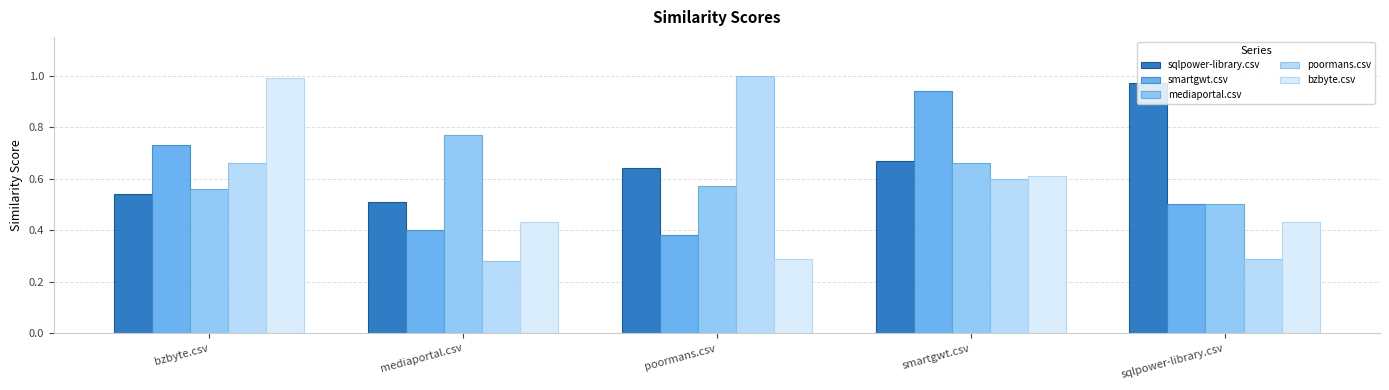

At poormans.csv, list the series in order from smallest to largest.

bzbyte.csv, smartgwt.csv, mediaportal.csv, sqlpower-library.csv, poormans.csv